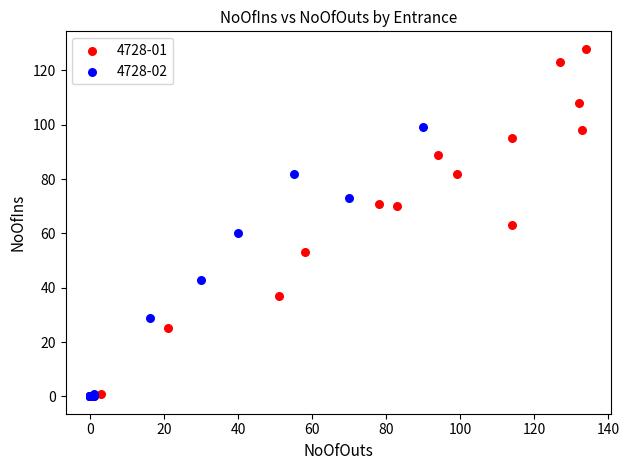

Which series reaches the maximum Y coordinate?

4728-01